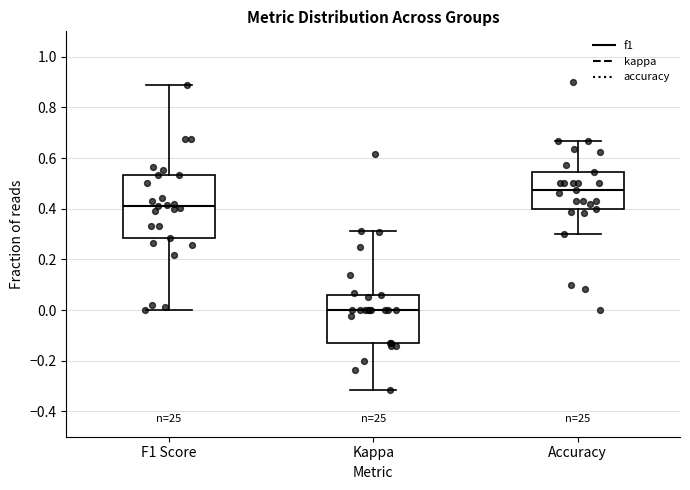

Comparing the boxes themselves (not the whiskers), which one is the tallest?

F1 Score